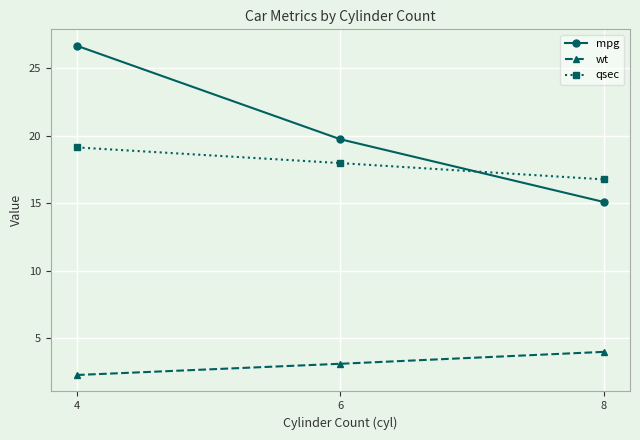

At 4, list the series in order from largest to smallest.

mpg, qsec, wt